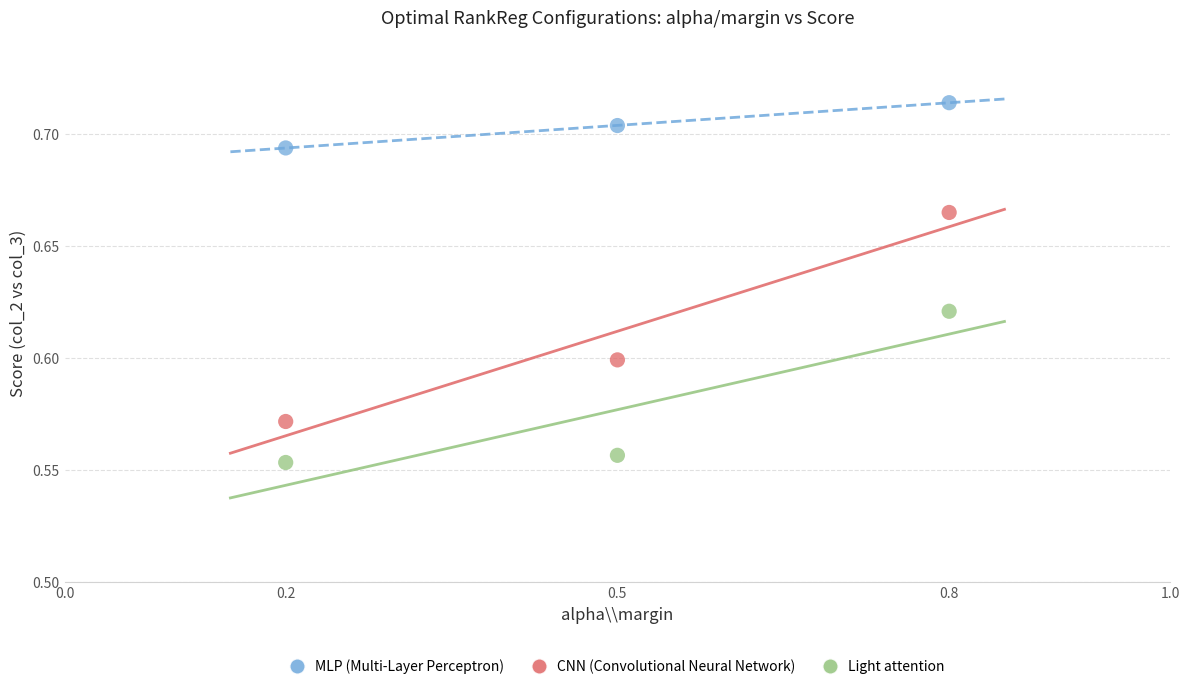

Which series reaches the minimum Y coordinate?

Light attention